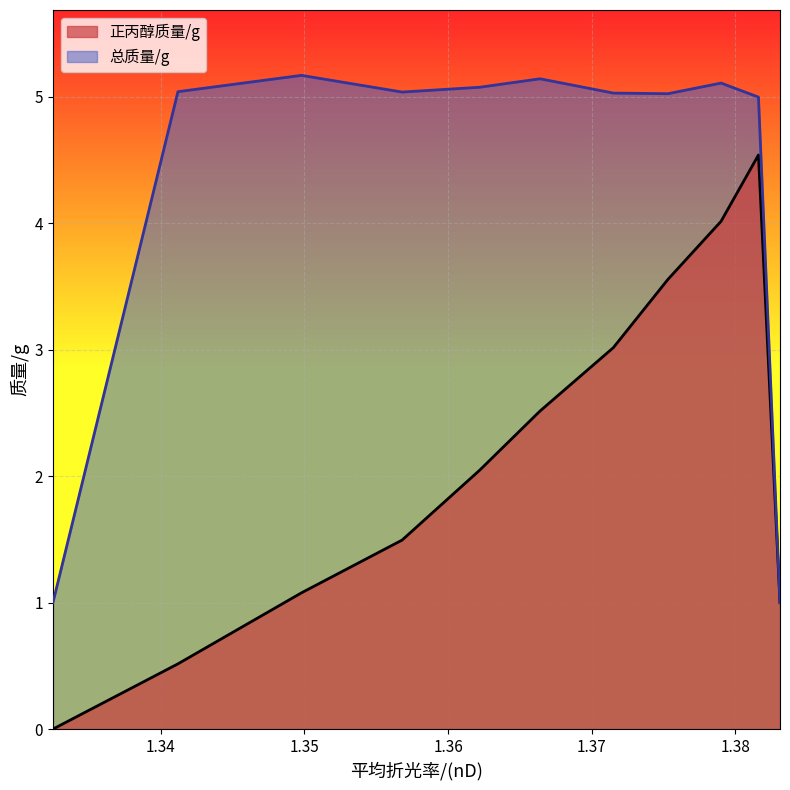

Is the value of 总质量/g at 1.3831 greater than the value of 正丙醇质量/g at 1.3831?

No